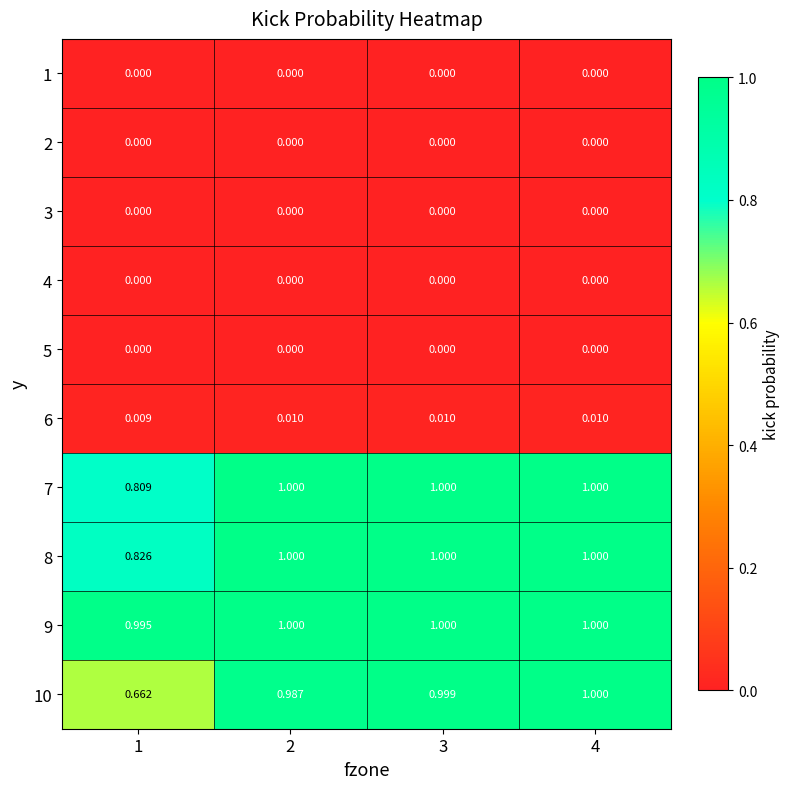

Is the value of 7 at 1 greater than the value of 6 at 2?

Yes